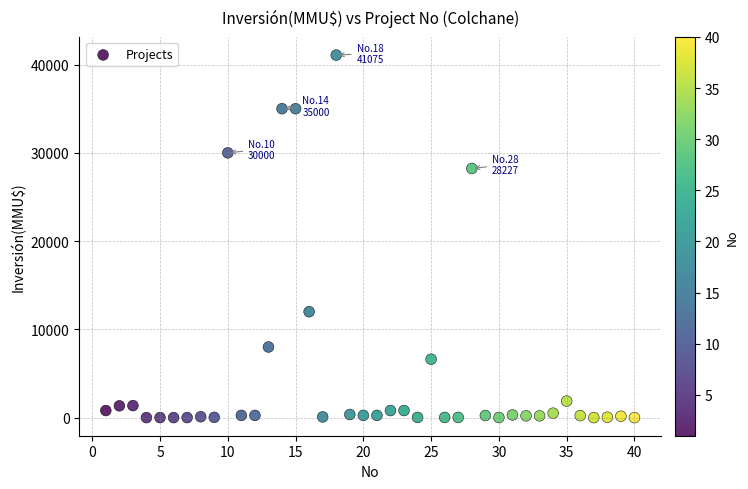

What Y value in the scatter plot is closest to 20537?

28227